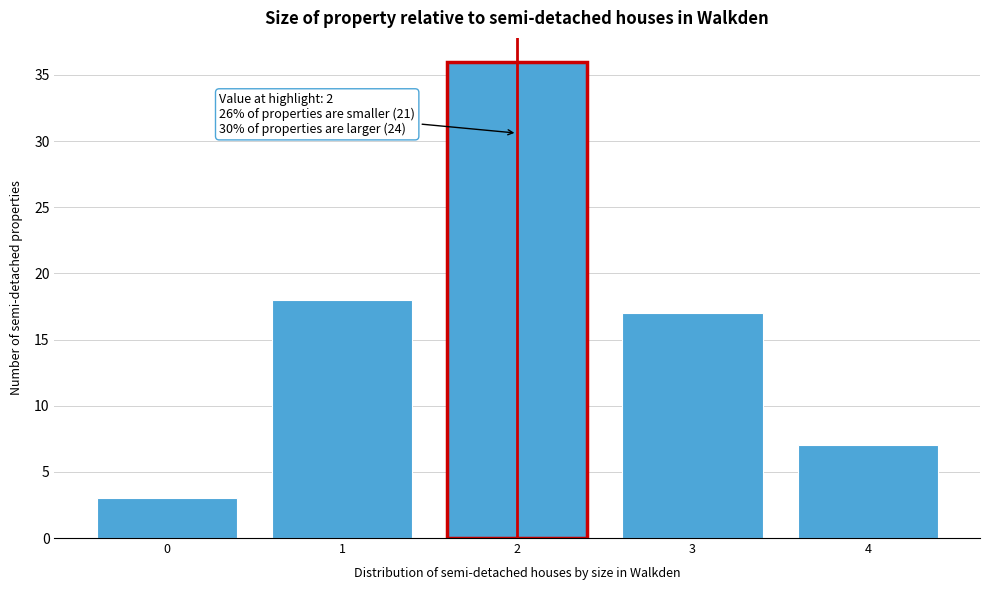

Reading left to right, extract all data points from this chart.

0=3	1=18	2=36	3=17	4=7